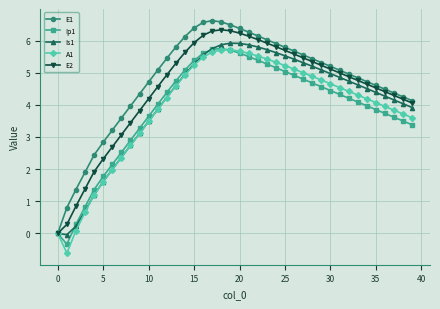

Does the chart display data point markers on the line(s)?

Yes